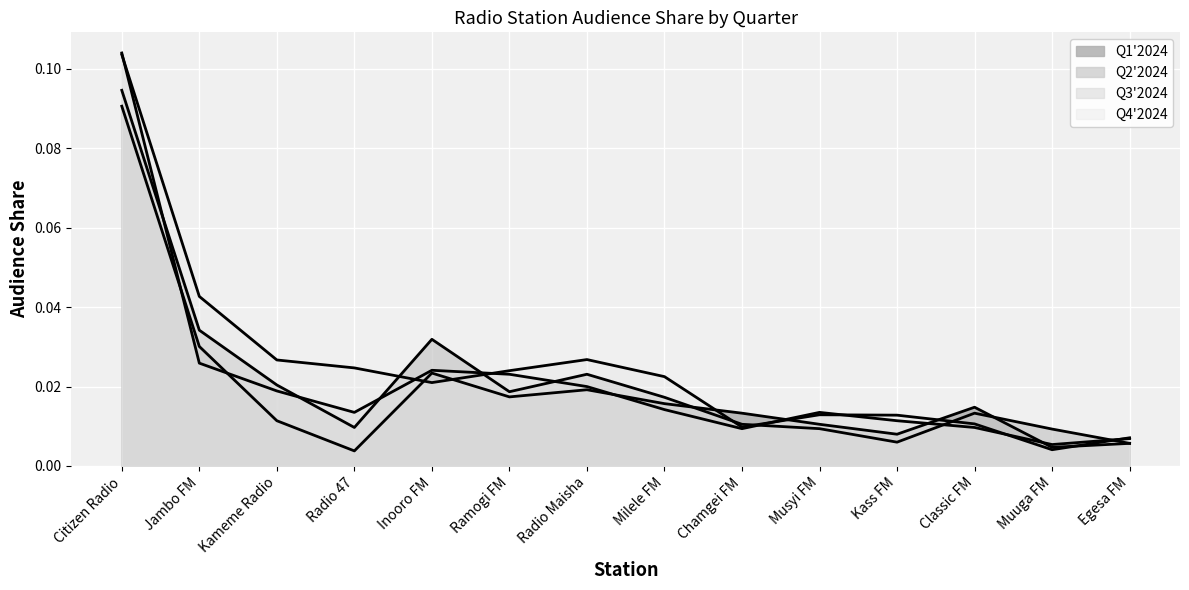

What is the label of the 14th point from the left?

Egesa FM